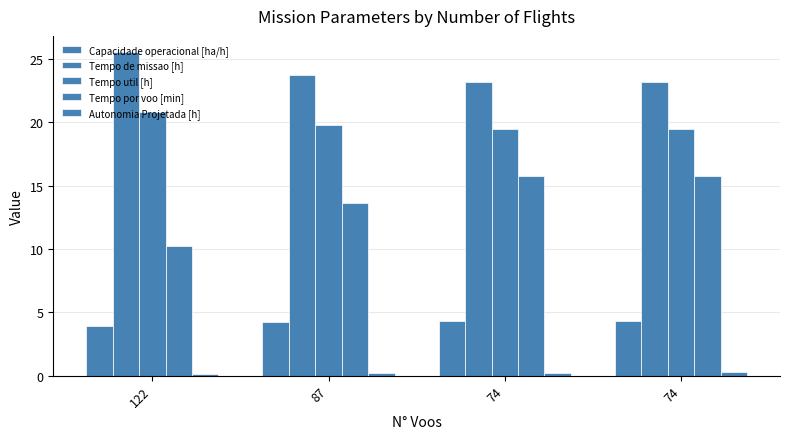

How many distinct data groups are displayed?

5